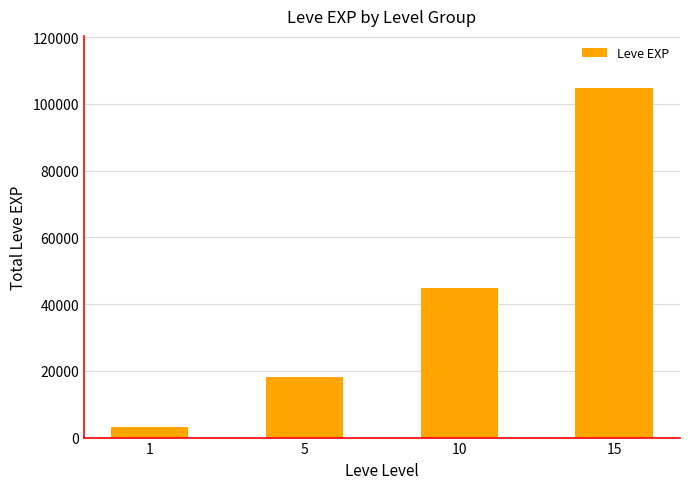

Which category has the lowest value across all series?

1